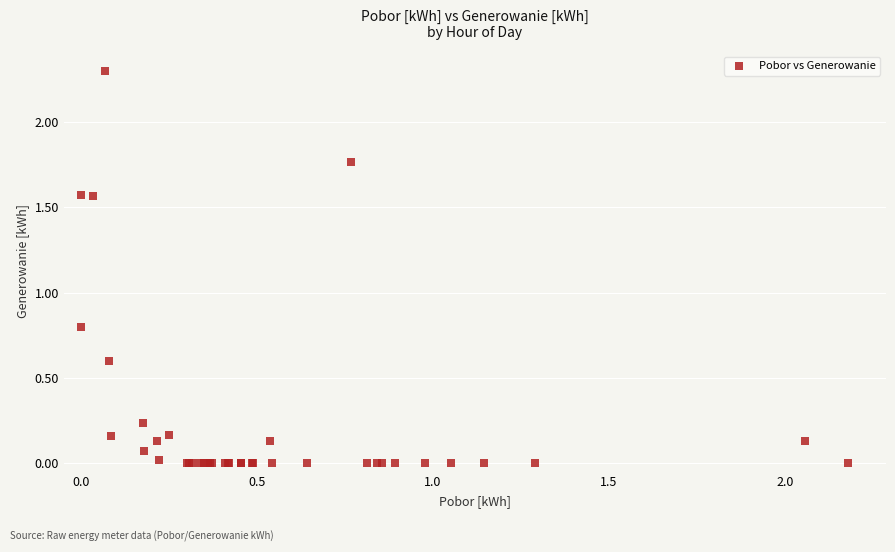

What Y value in the scatter plot is closest to 1?

0.8